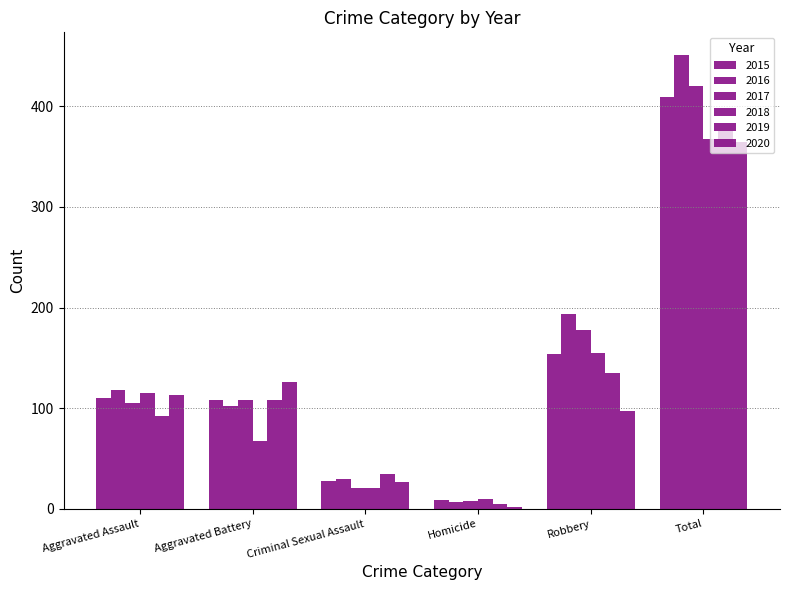

At which category is the sum across all series the highest?

Total